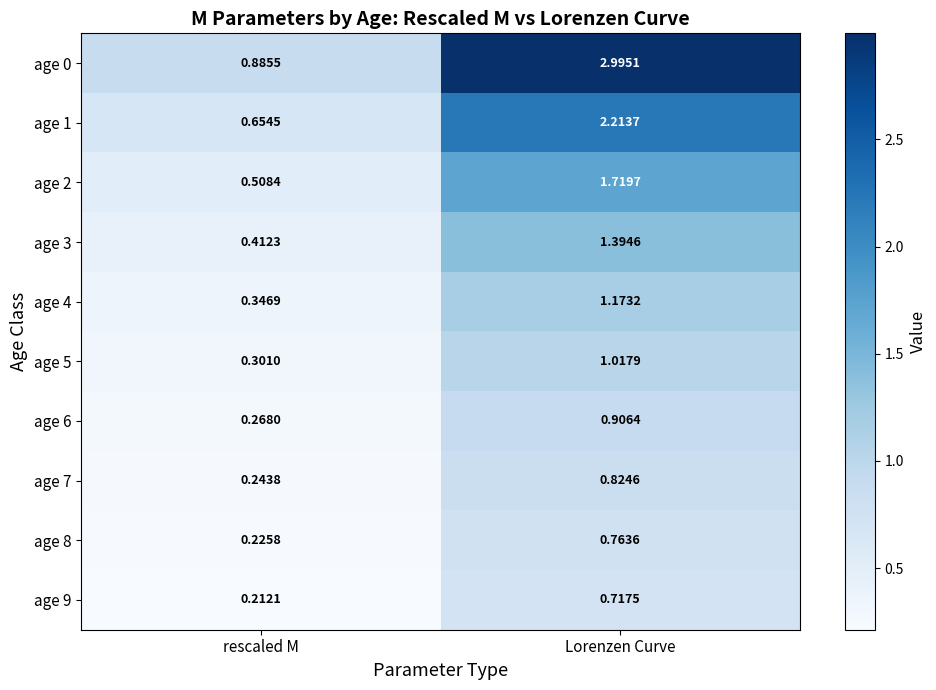

At which label does age 3 first exceed 1?

Lorenzen Curve